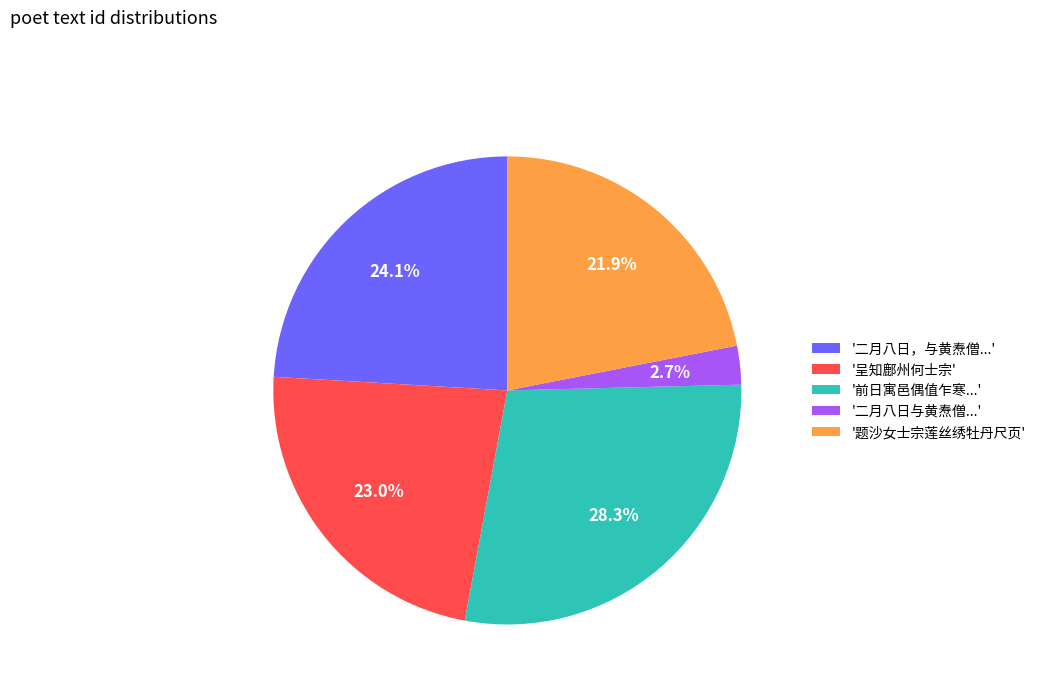

How much of the chart is everything except '呈知鄜州何士宗'?

77.0%